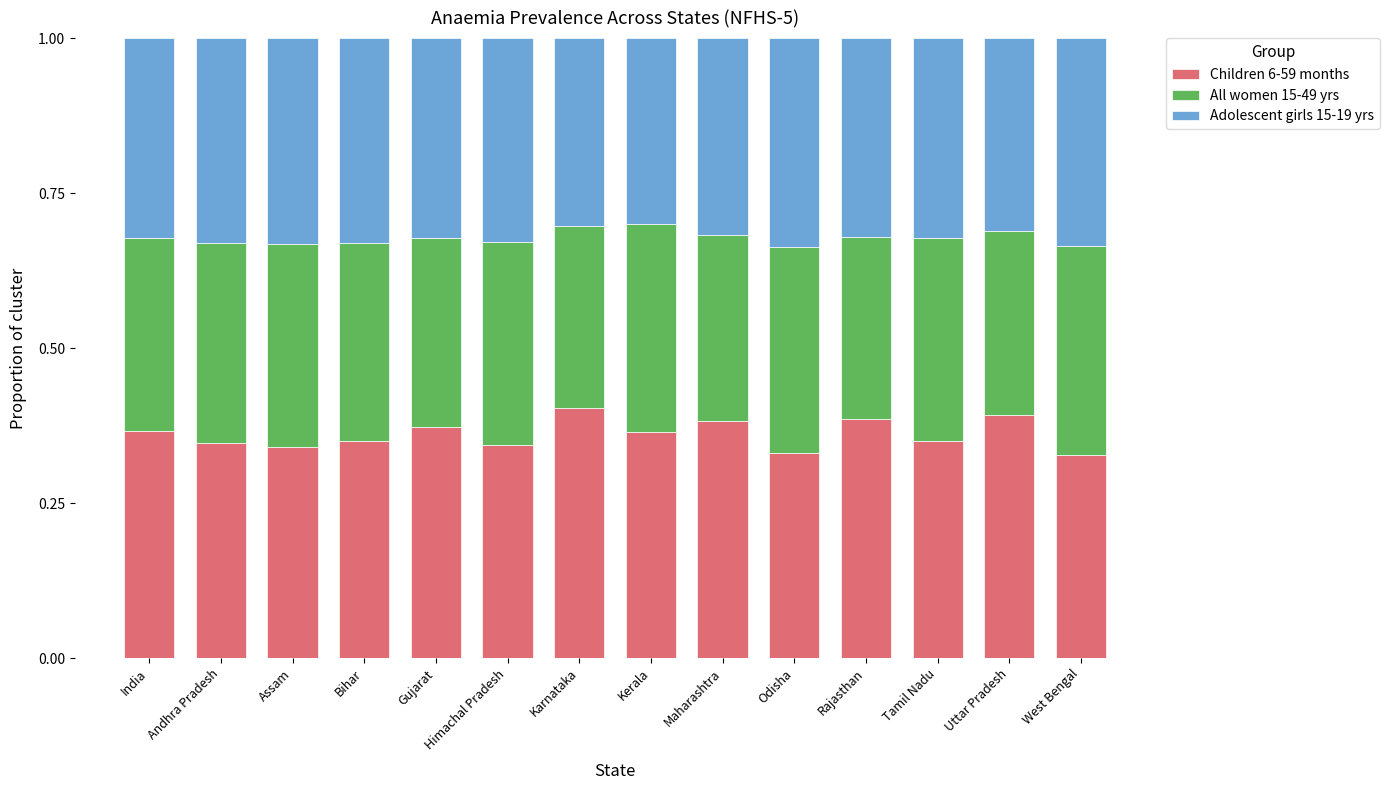

Are the bars grouped side by side (vs. stacked)?

No